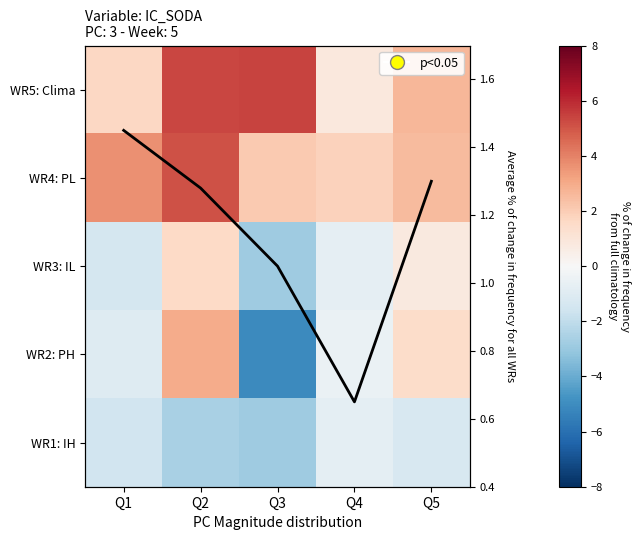

Between Q2 and Q1, which is larger?

Q2